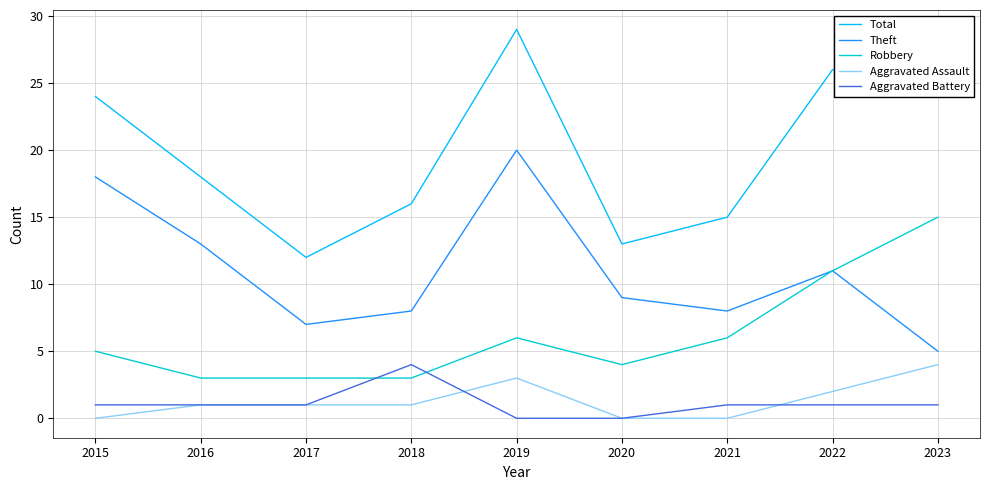

What is the difference between the Total values at 2023 and 2017?

13